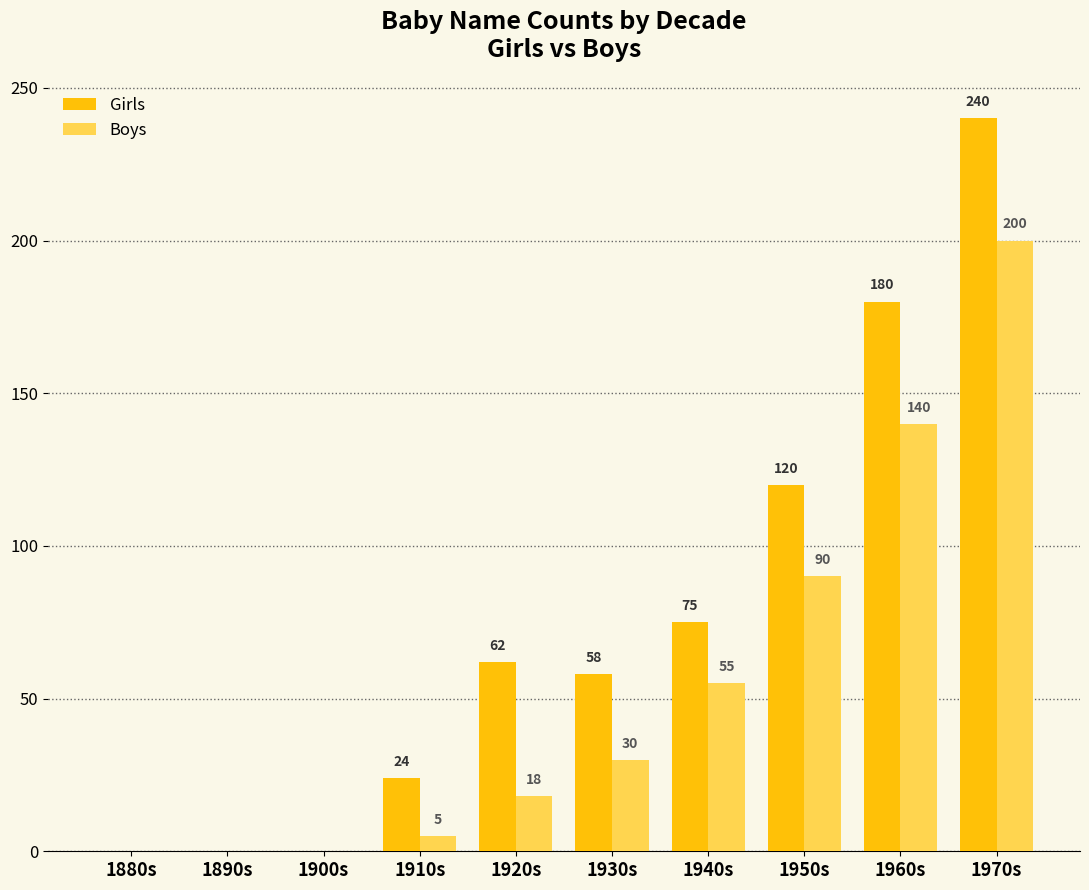

Is the value of Girls at 1920s greater than the value of Boys at 1960s?

No